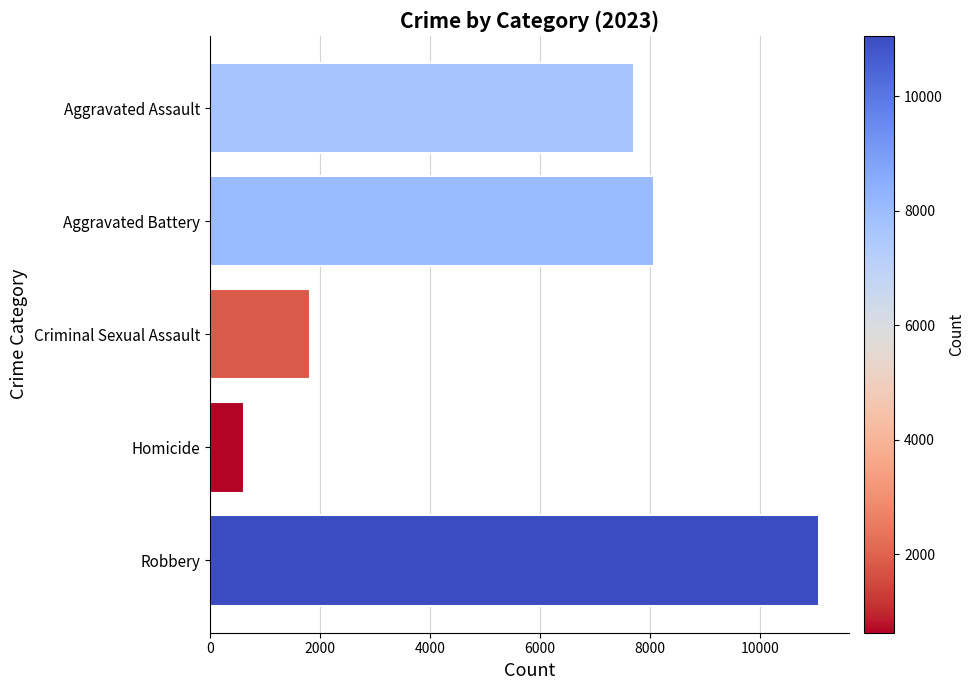

What is the label of the 5th bar from the bottom?

Aggravated Assault